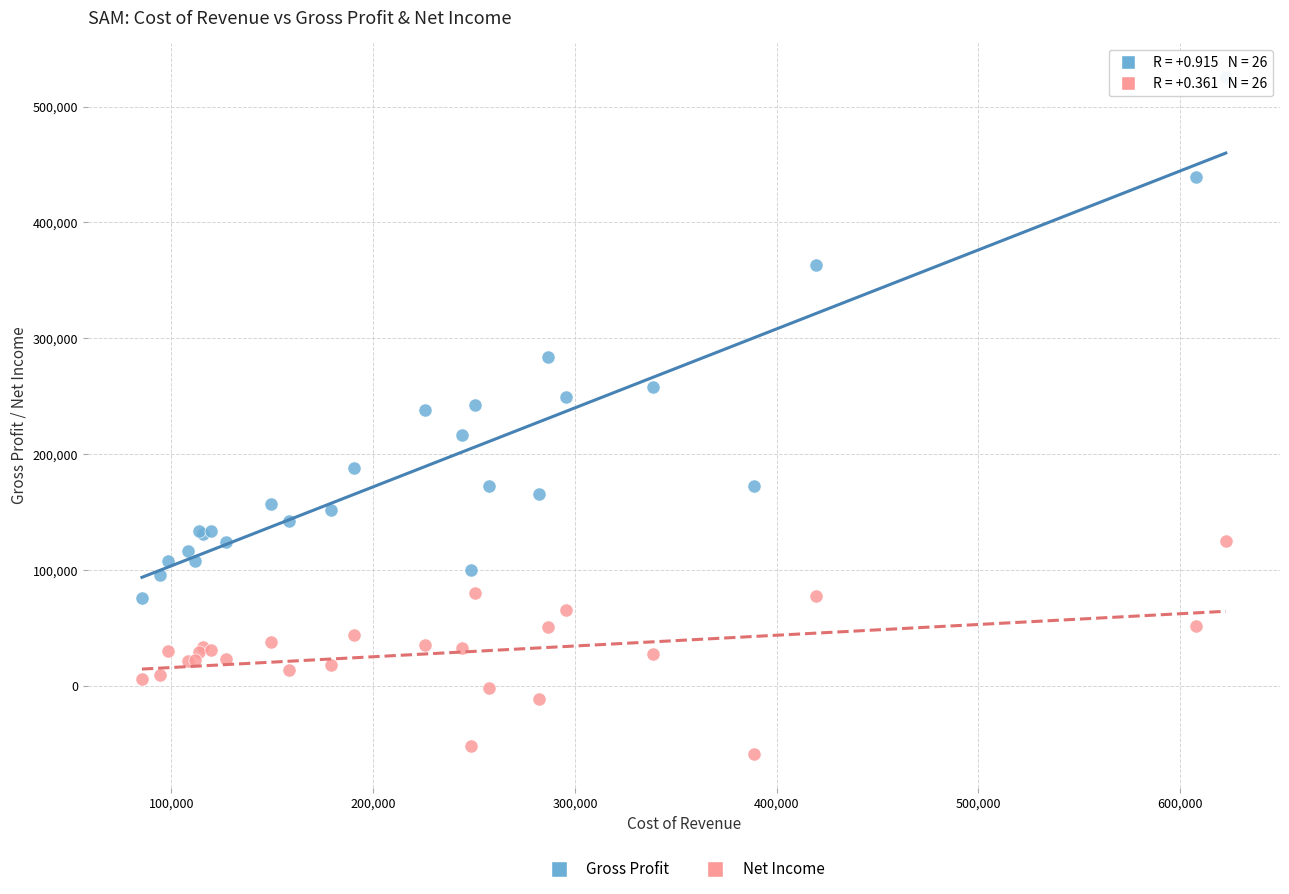

Which series reaches the minimum Y coordinate?

Net Income